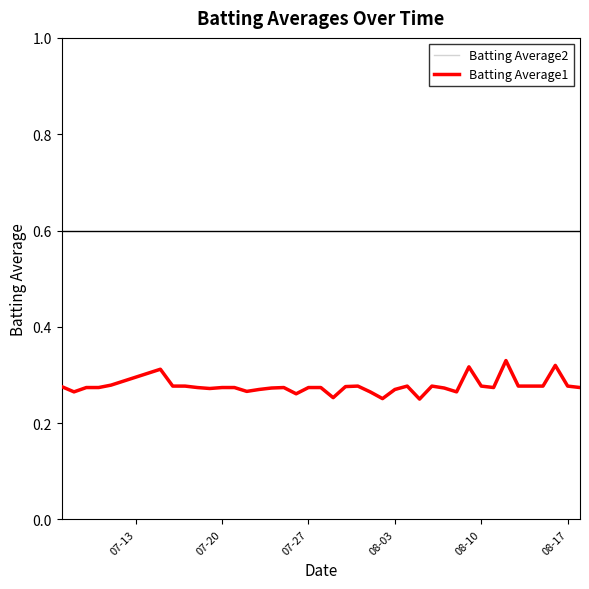

Which series has the largest range (max minus min)?

Batting Average1